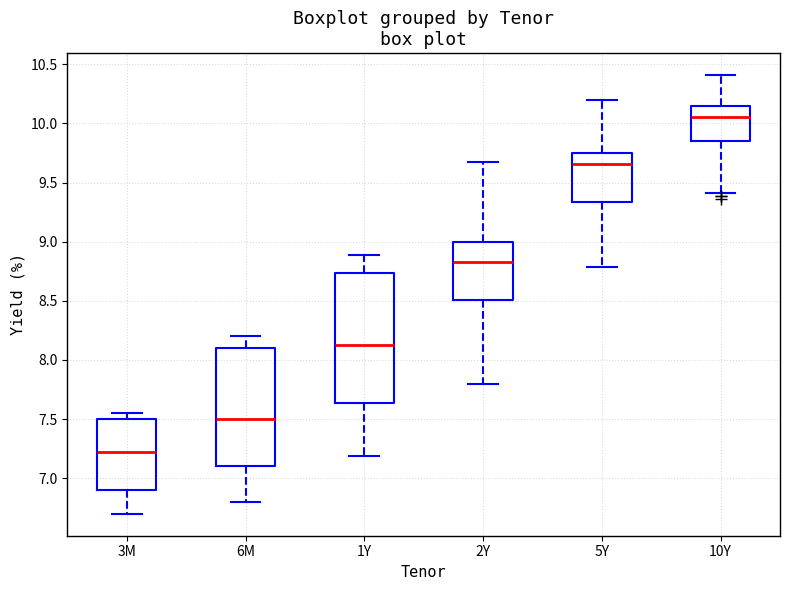

Reading left to right, read every box against the y-axis: the position of its median line, the range the box covers, and the ends of its whiskers. The values are not printed on the chart, so give them approximately, as read against the axis.

3M: median 7.25, box 6.90 to 7.50, whiskers 6.70 to 7.55
6M: median 7.50, box 7.10 to 8.10, whiskers 6.80 to 8.20
1Y: median 8.15, box 7.65 to 8.75, whiskers 7.20 to 8.90
2Y: median 8.85, box 8.50 to 9.00, whiskers 7.80 to 9.65
5Y: median 9.65, box 9.35 to 9.75, whiskers 8.80 to 10.20
10Y: median 10.05, box 9.85 to 10.15, whiskers 9.40 to 10.40